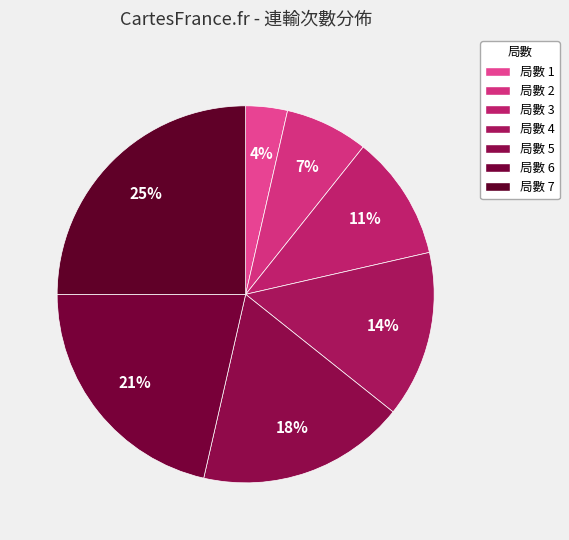

How many segments does this pie chart have?

7